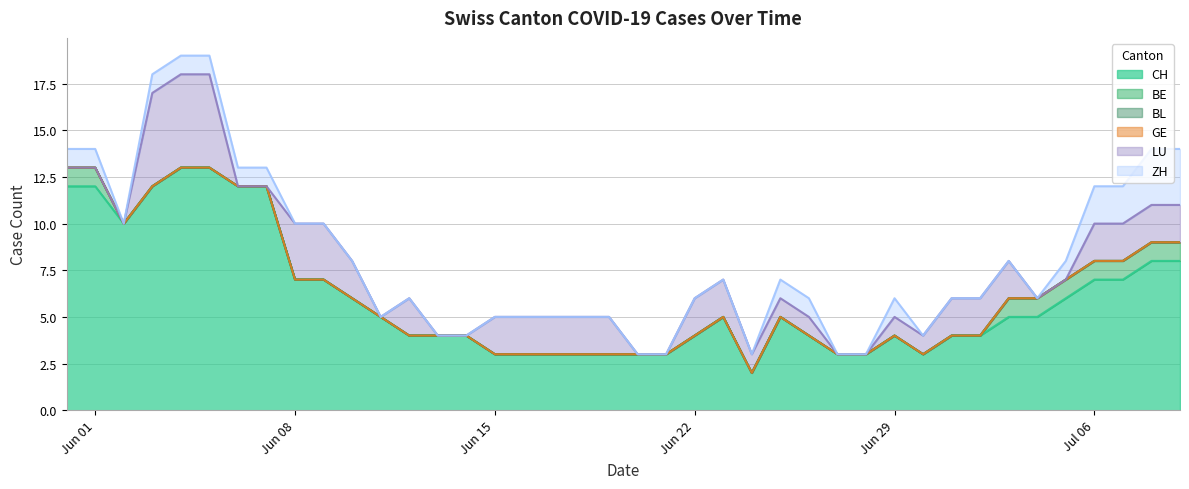

What is the average value of the CH series?

6